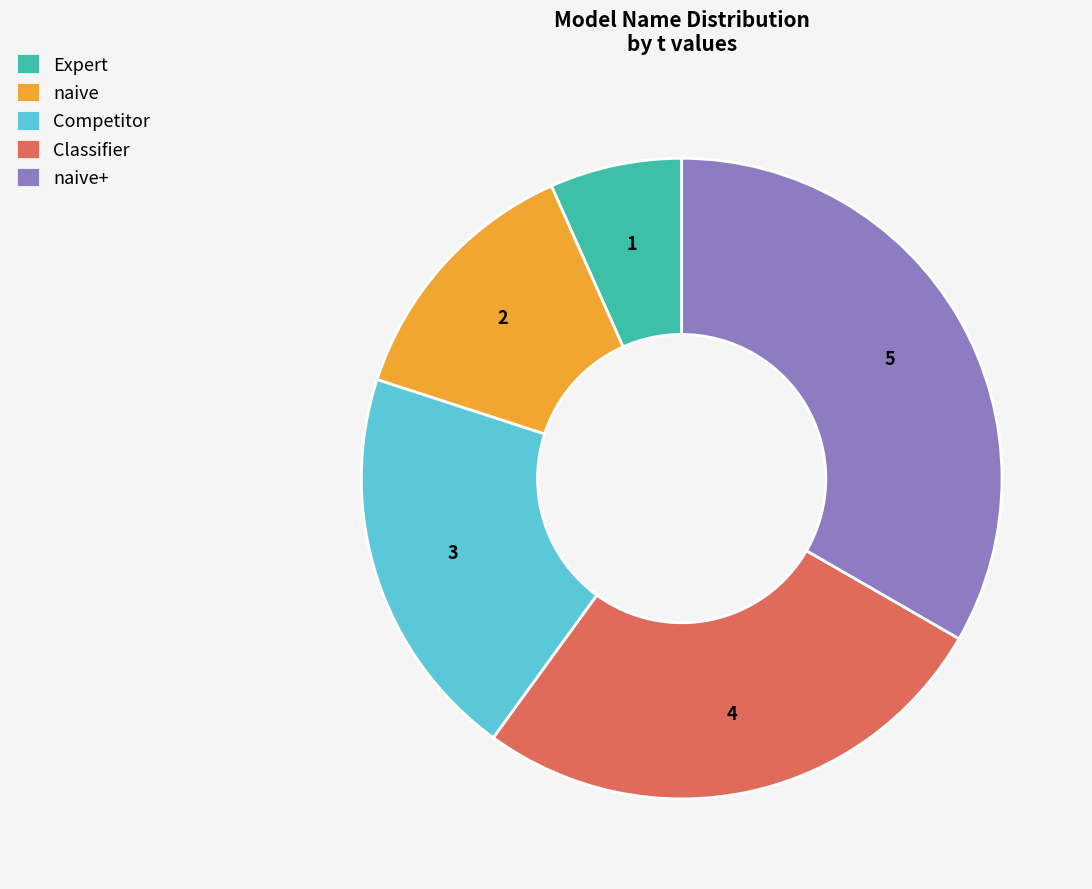

Which has a higher value, Expert or naive?

naive